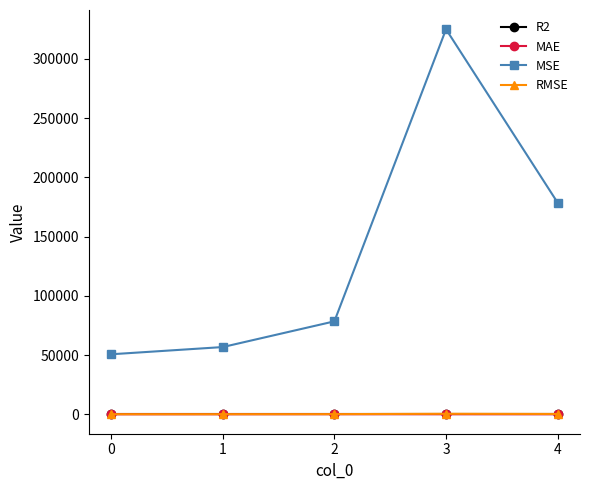

The value of MSE at 2 is 22193.8. True or false?

False